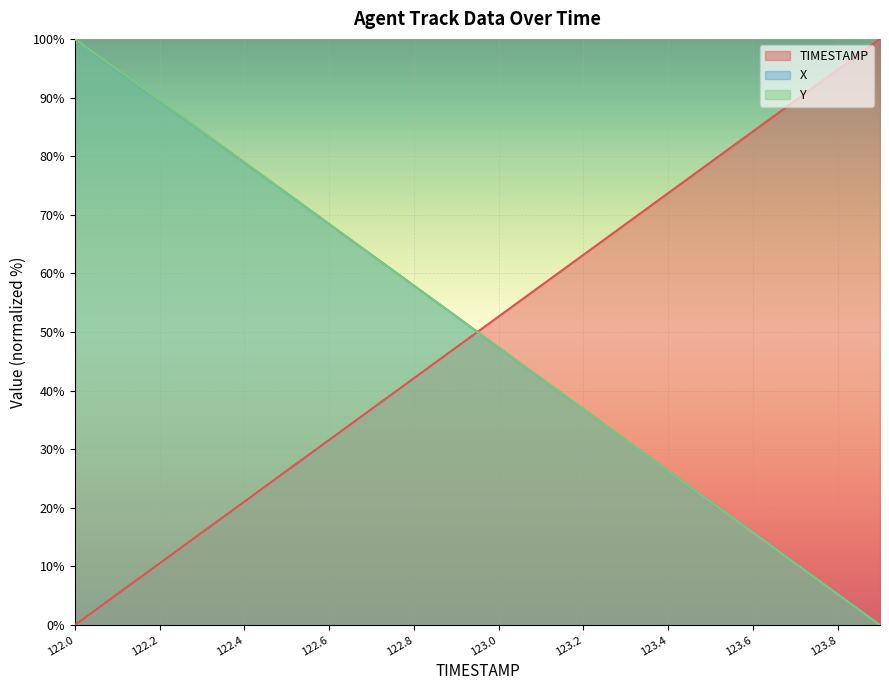

List the labels in order of Y value, smallest first.

123.9, 123.8, 123.7, 123.6, 123.5, 123.4, 123.3, 123.2, 123.1, 123.0, 122.9, 122.8, 122.7, 122.6, 122.5, 122.4, 122.3, 122.2, 122.1, 122.0